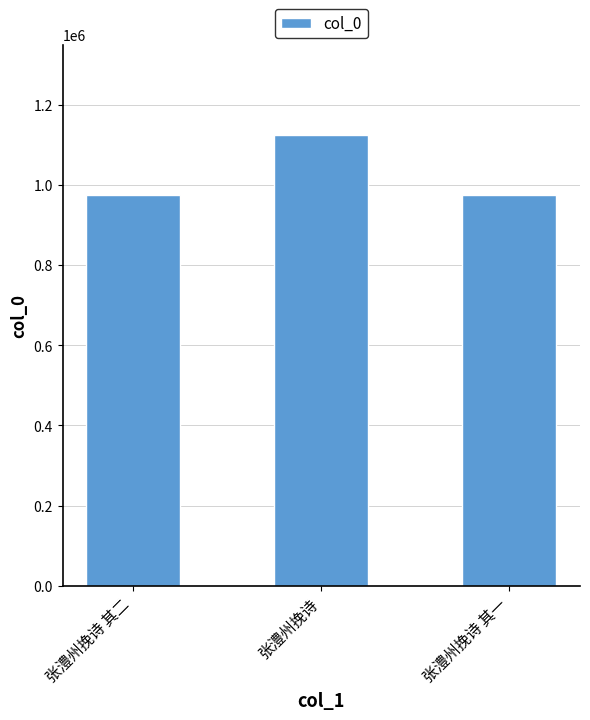

What is the change in value from 张澧州挽诗 to 张澧州挽诗 其一?

-149001